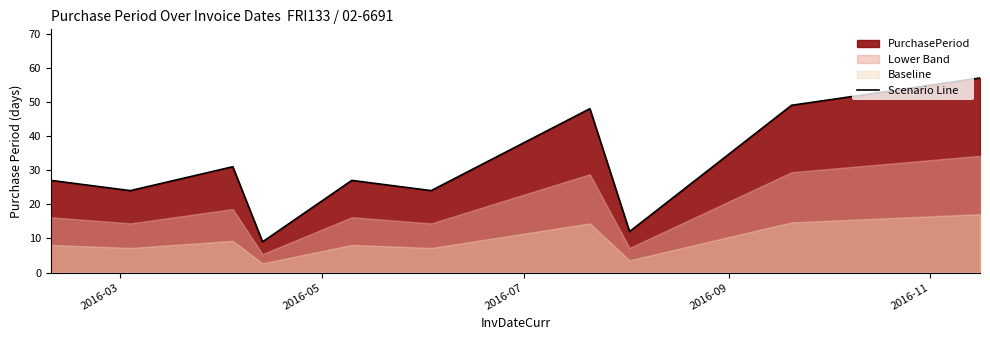

What is the greatest value displayed?

57